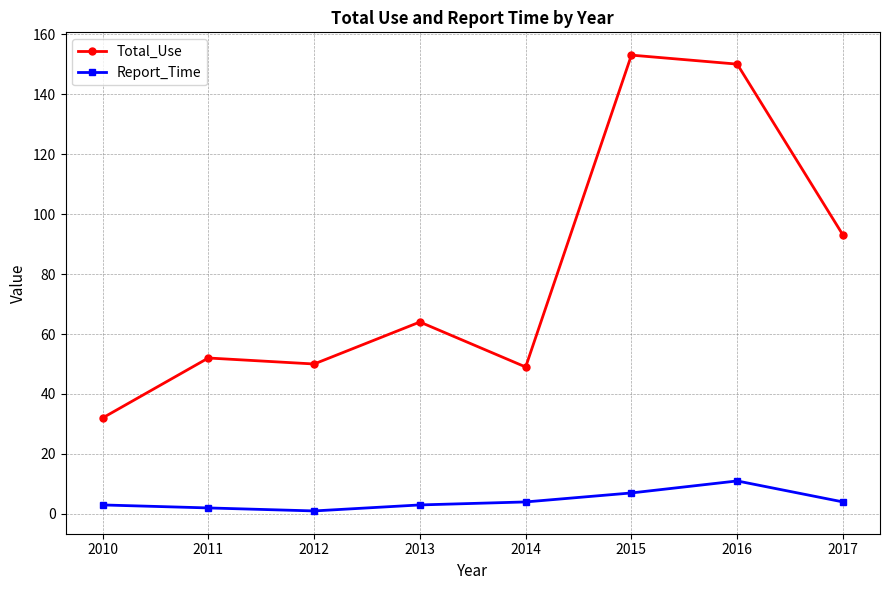

Reading left to right, transcribe all the data shown in this chart.

Total_Use: 2010=32	2011=52	2012=50	2013=64	2014=49	2015=153	2016=150	2017=93
Report_Time: 2010=3	2011=2	2012=1	2013=3	2014=4	2015=7	2016=11	2017=4